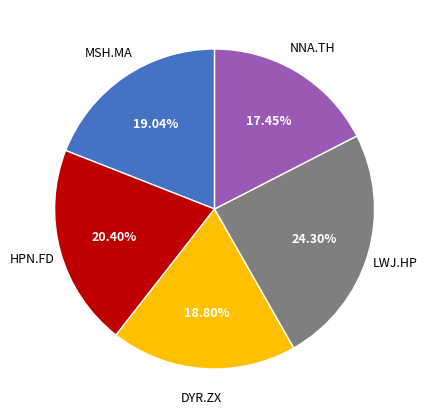

Is there any slice that represents more than half of the pie?

No